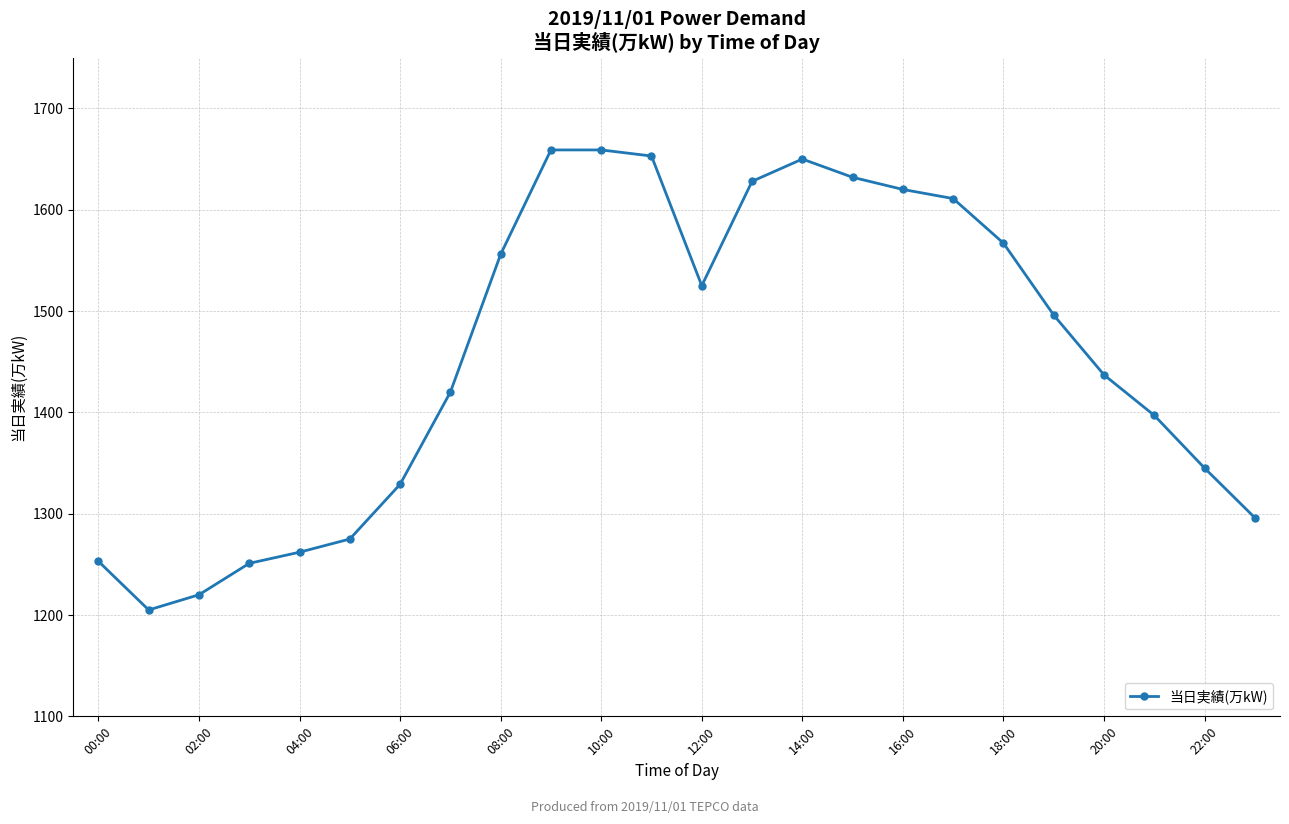

What is the value of the 2nd point from the left?

1205